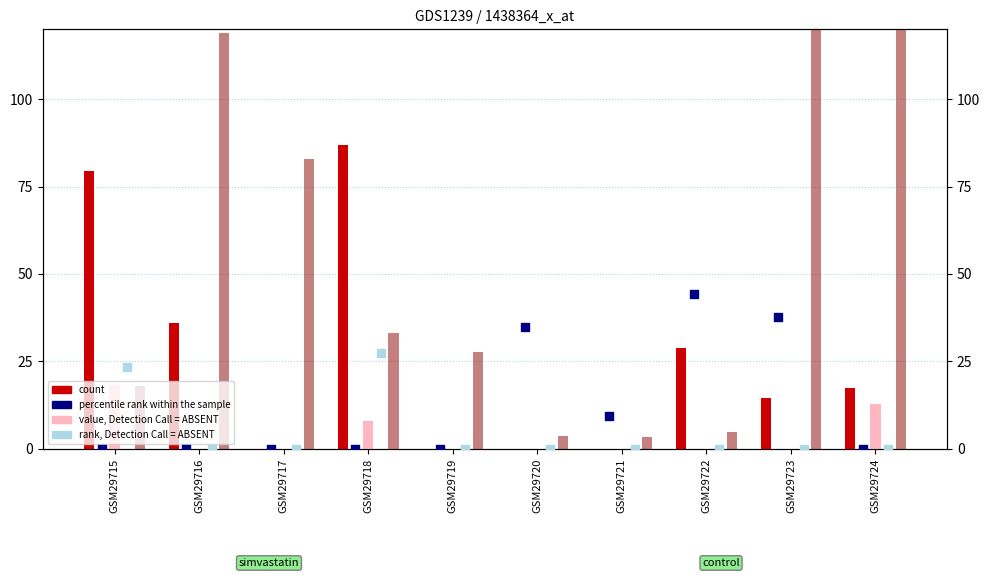

At how many categories does at least one series exceed 140?

1